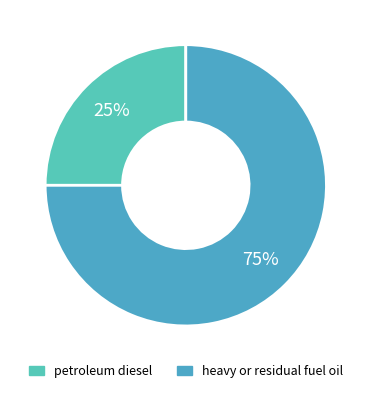

To the nearest percent, what percentage of the pie is petroleum diesel?

25%